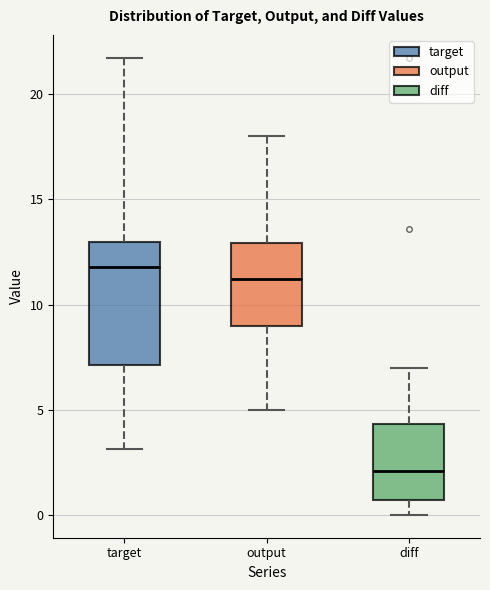

Which box has the lowest median line?

diff